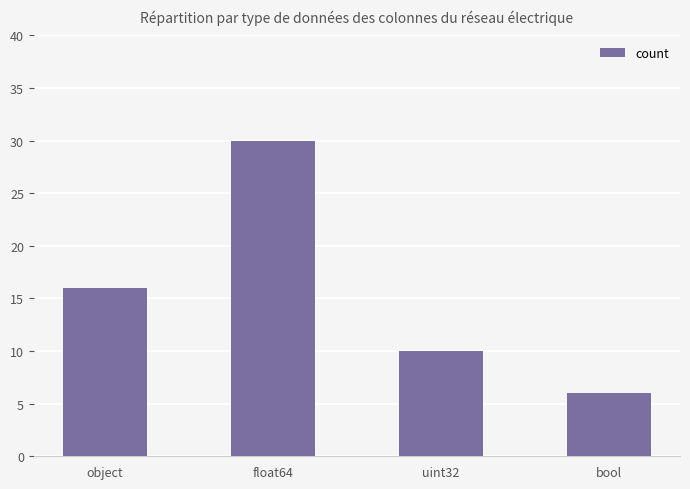

At which category does the chart reach its minimum across all series?

bool